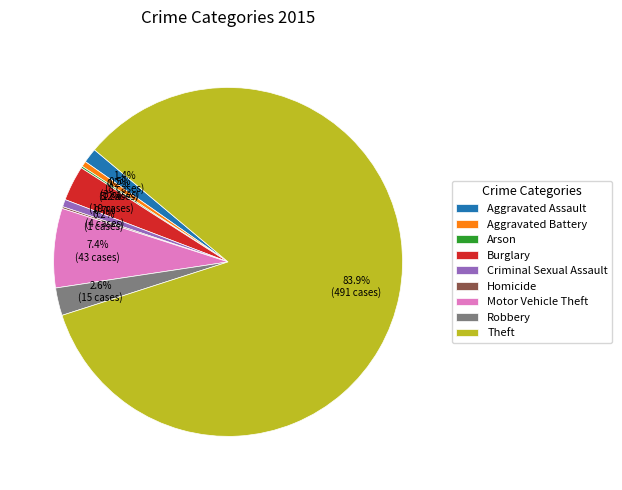

Which category has the biggest portion of the pie?

Theft